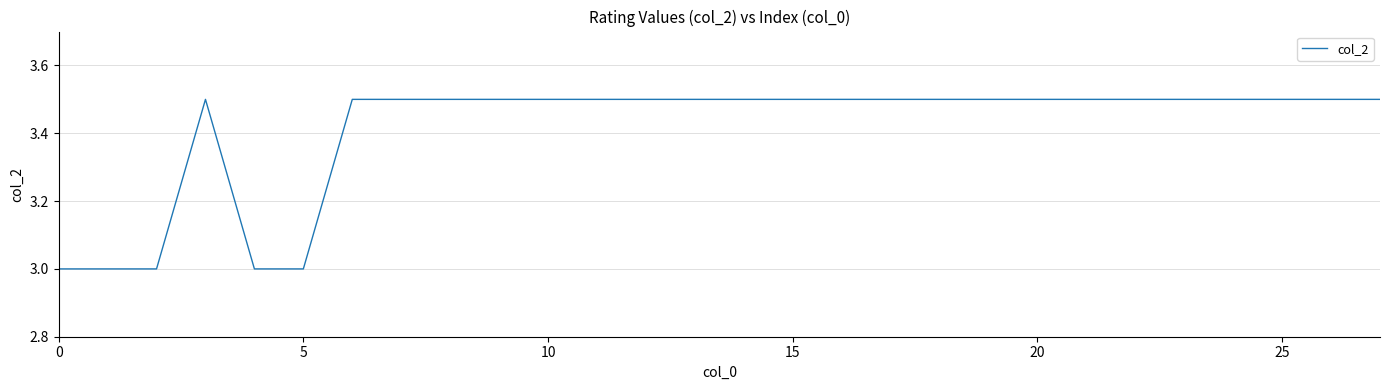

What is the smallest value displayed?

3.0